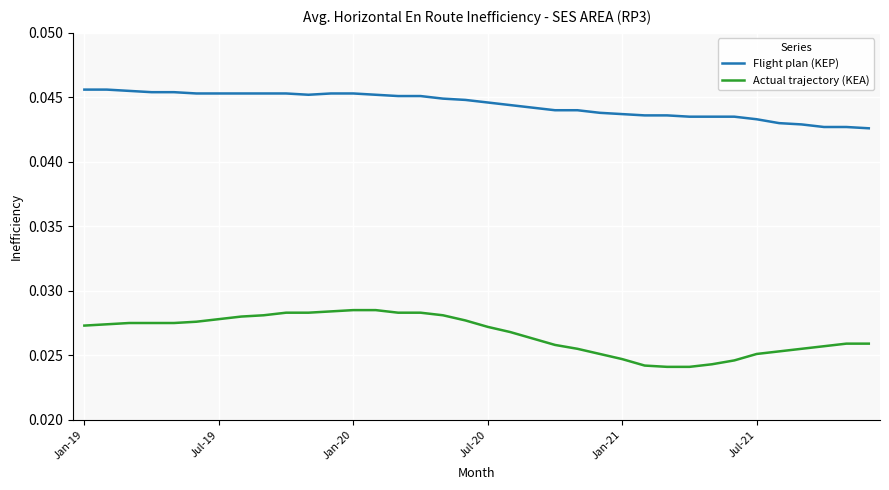

Which series has the largest total across all categories?

Flight plan (KEP)